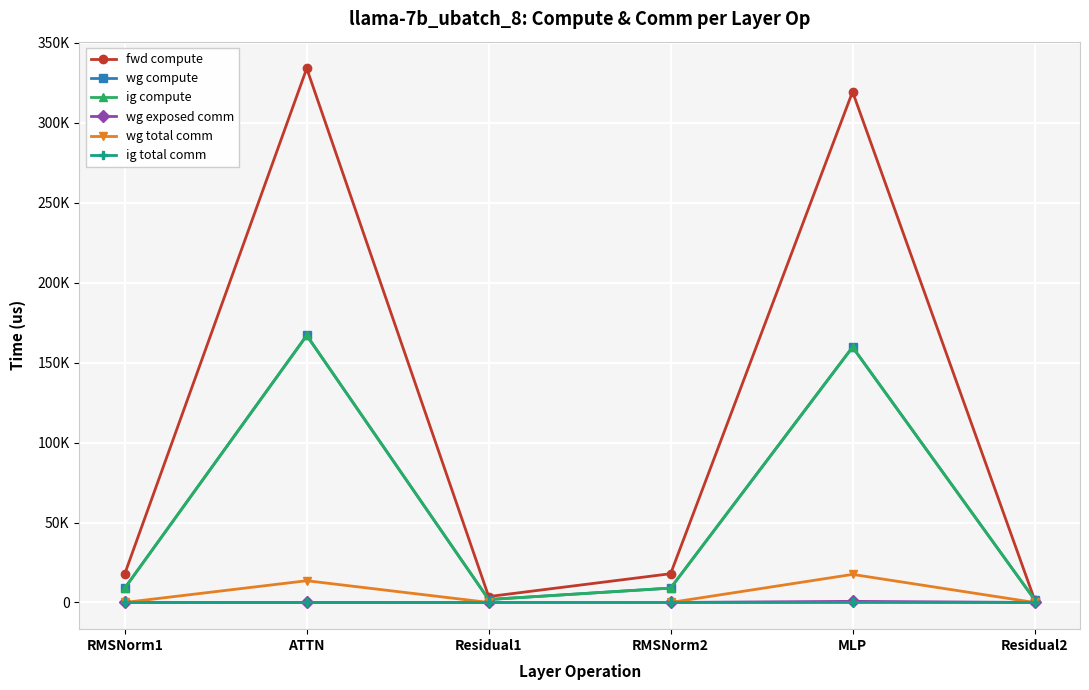

Is this an area chart (filled region under the line)?

No